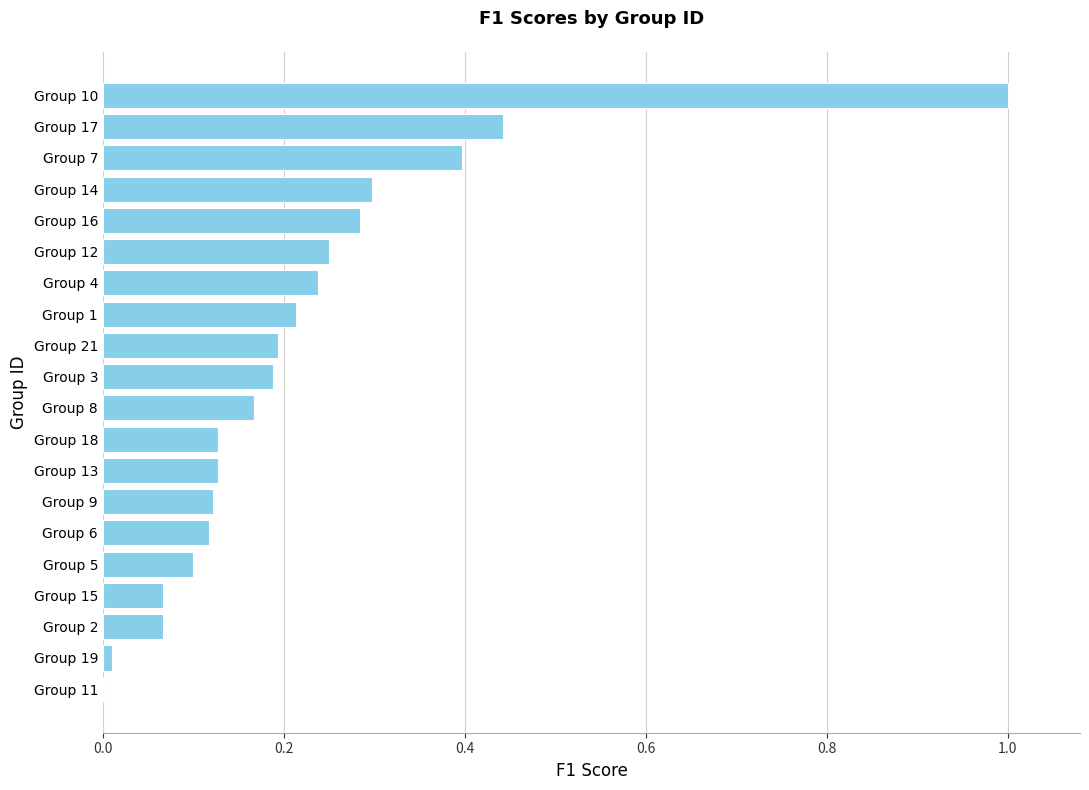

What is the greatest value displayed?

1.0